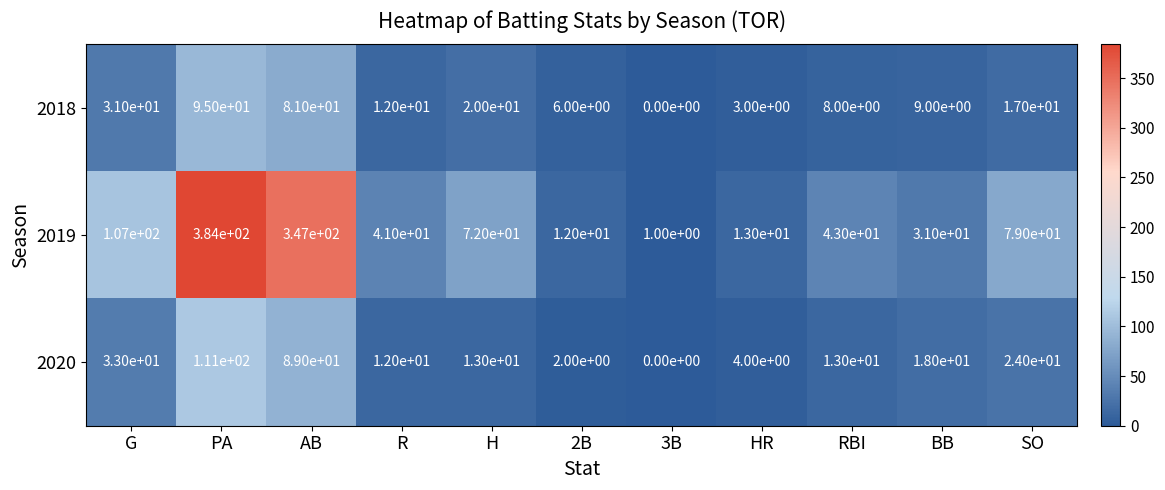

At which category is the sum across all series the highest?

PA